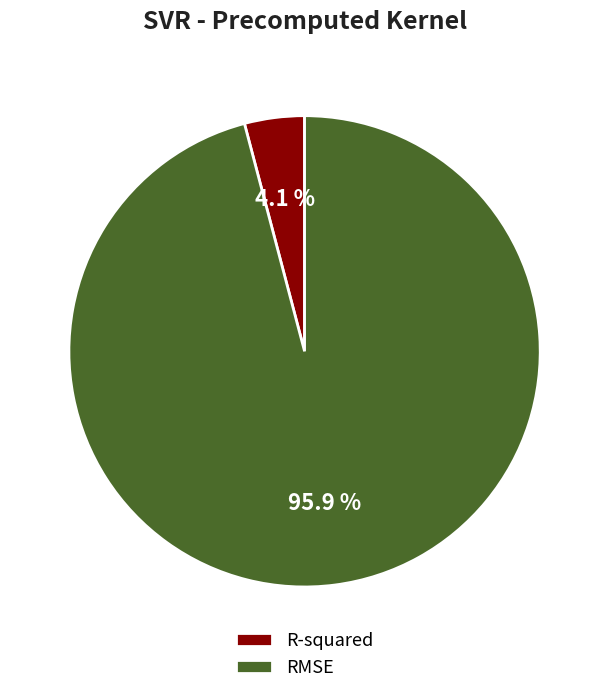

What is the largest slice in the pie chart?

RMSE